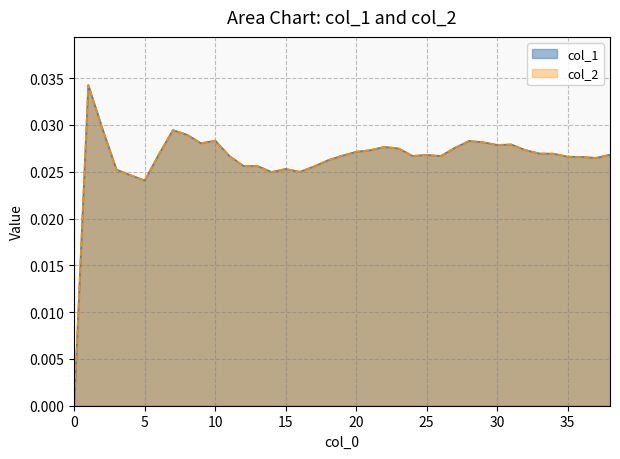

True or false: col_1 and col_2 cross at least once.

False